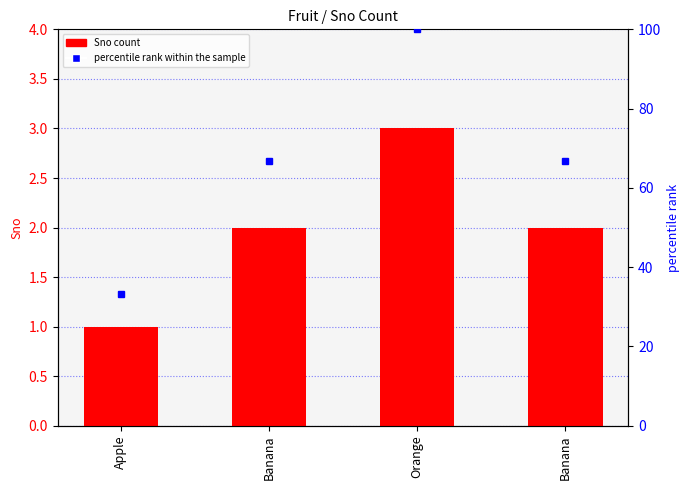

What is the ratio of the value at Apple to the value at Banana?

0.5